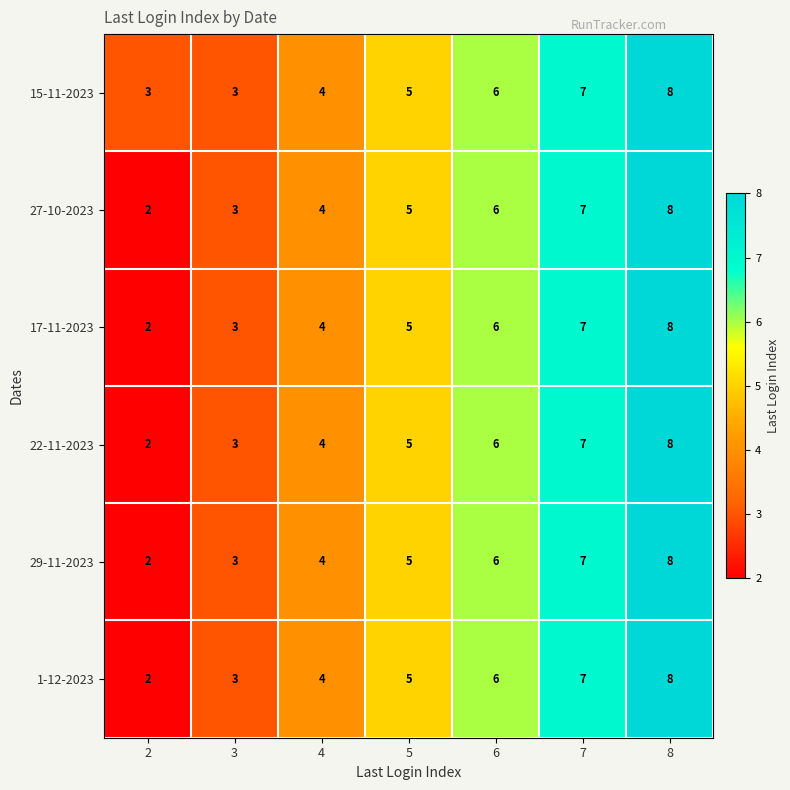

What is the average value of the 17-11-2023 series?

5